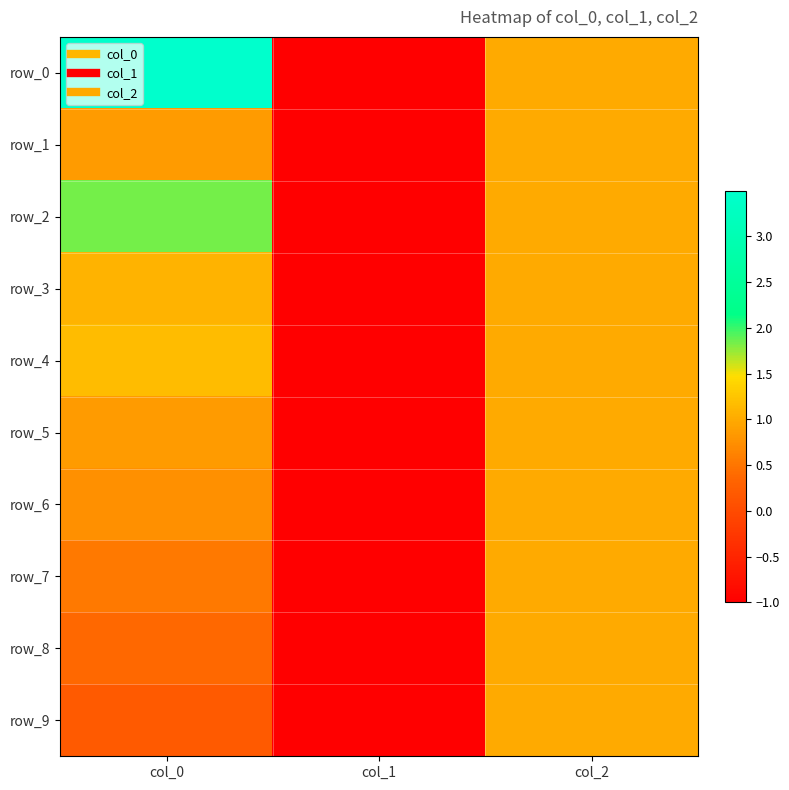

At how many categories does at least one series exceed 2?

1